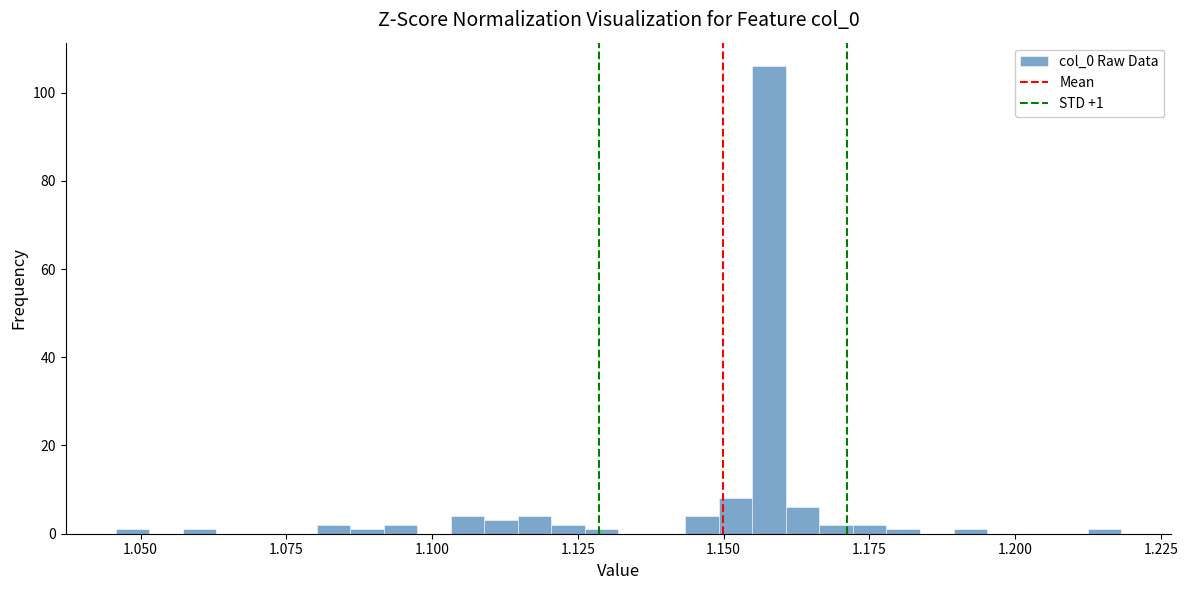

Read against the x-axis, roughly where is the centre of the tallest bar?

1.160